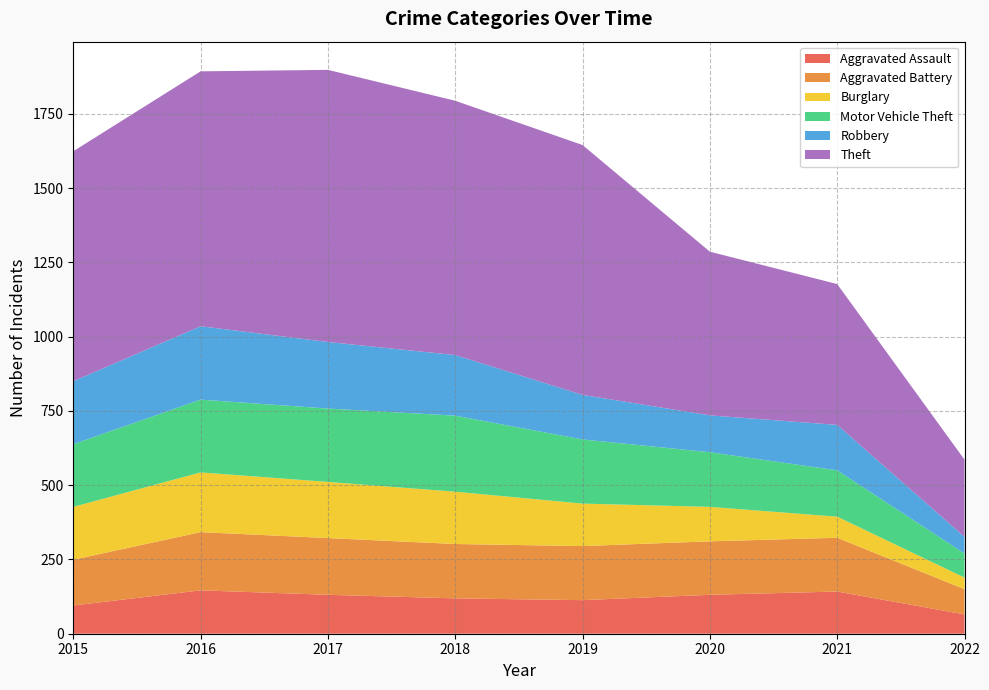

Reading left to right, what are all the values shown in this chart?

Aggravated Assault: 95	146	131	119	113	131	142	65
Aggravated Battery: 154	196	191	183	182	180	181	85
Burglary: 178	201	189	176	143	116	71	39
Motor Vehicle Theft: 211	245	247	256	216	184	156	81
Robbery: 212	247	224	204	150	124	153	56
Theft: 774	858	916	856	841	551	474	260